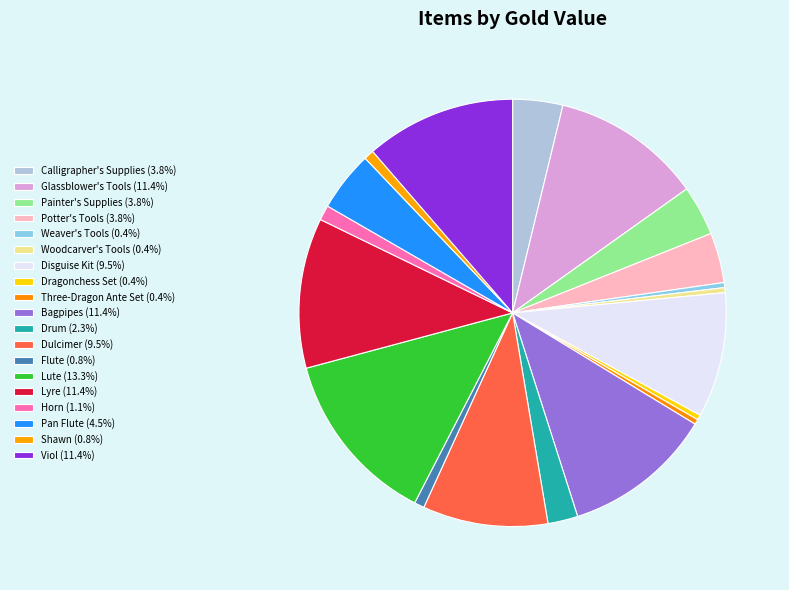

To the nearest percent, what is the combined percentage of Flute and Dragonchess Set?

1%